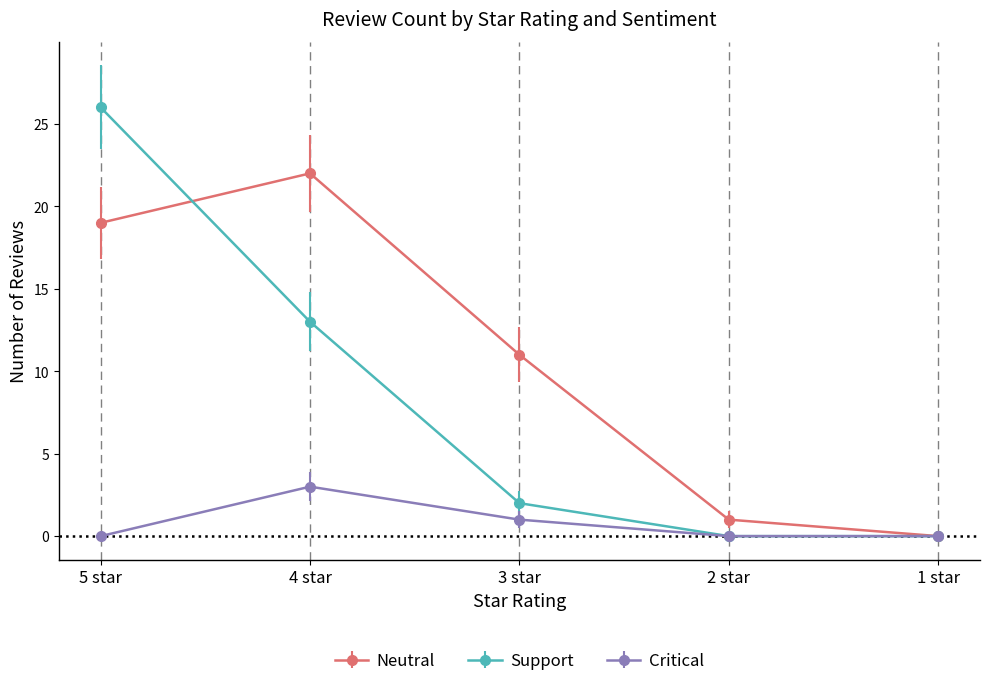

Count the number of data series in this chart.

3